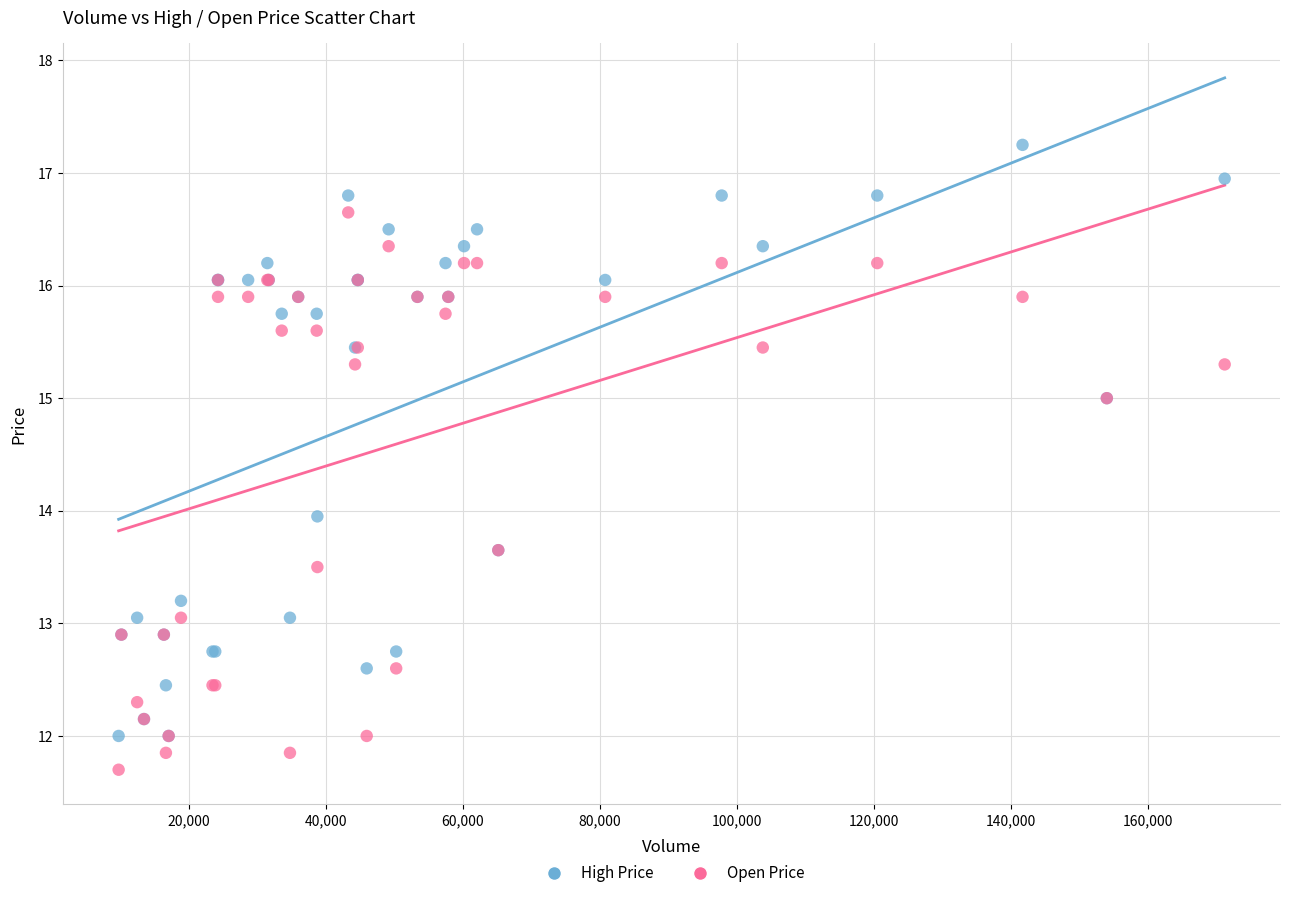

What are all the series names shown in the legend?

High Price, Open Price